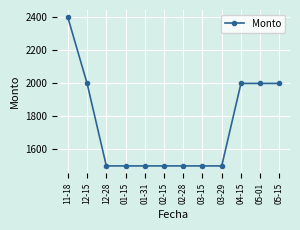

What is the greatest value displayed?

2400